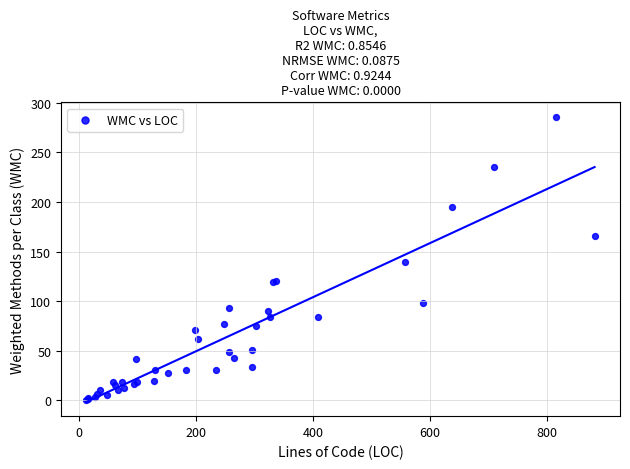

What Y value in the scatter plot is closest to 143?

139